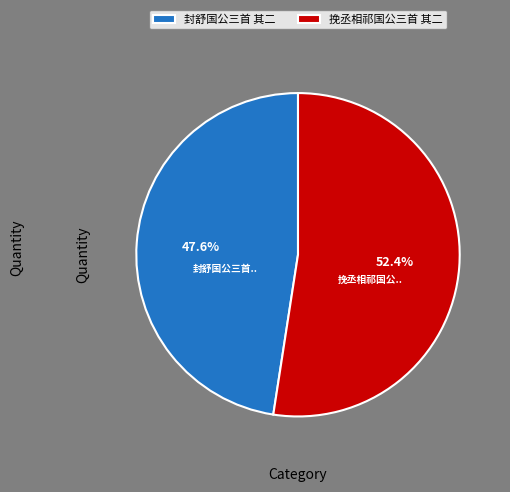

Which has a higher value, 封舒国公三首 其二 or 挽丞相祁国公三首 其二?

挽丞相祁国公三首 其二